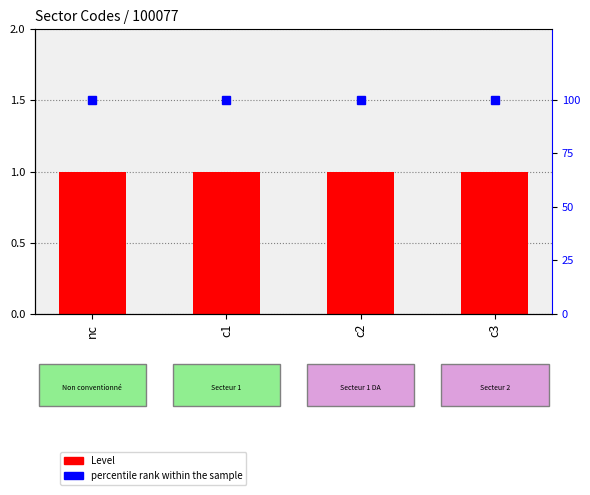

What is the sum of the percentile rank within the sample values at c3 and c2?

200